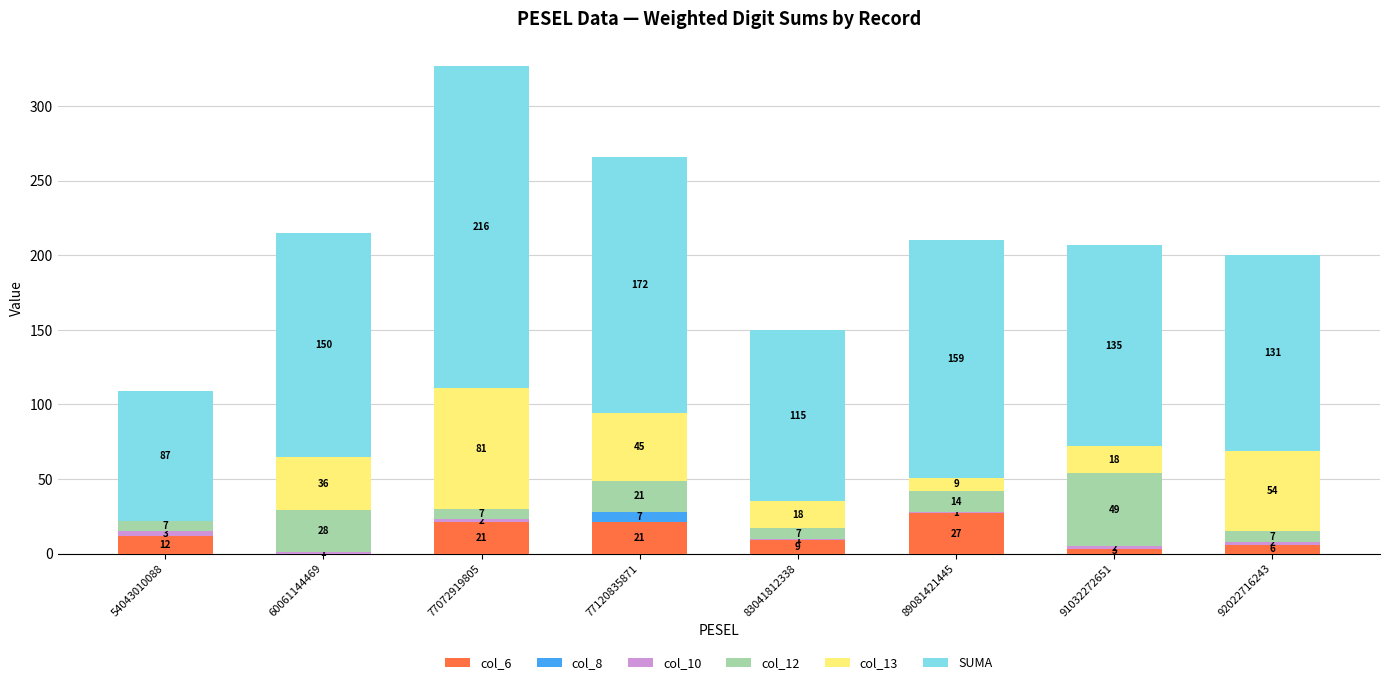

At which label does col_6 reach its peak?

89081421445